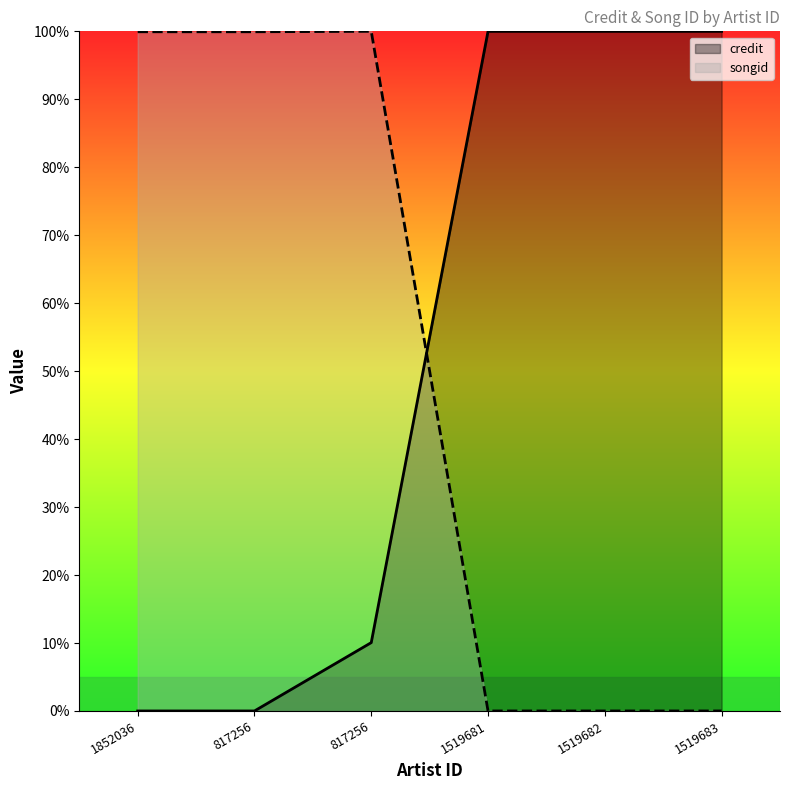

Is the value of songid at 1519683 greater than the value of credit at 1519681?

No